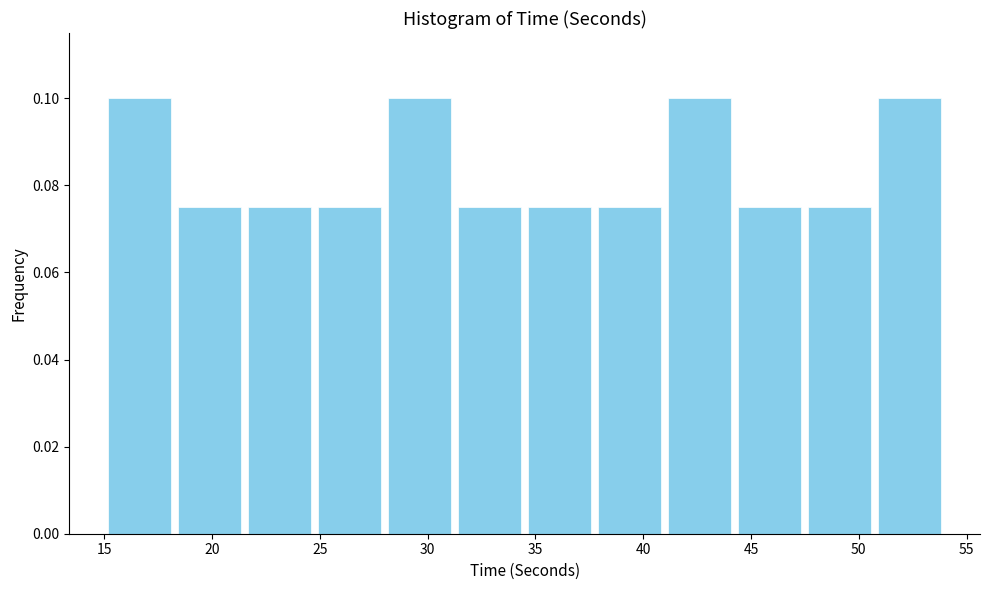

Reading left to right, list every bar in this chart as the range it spans on the x-axis followed by its height. Neither the bar edges nor the heights are printed on the chart, so give them approximately, as read against the axes.

15.00 to 18.25: 0.100
18.25 to 21.50: 0.076
21.50 to 24.75: 0.076
24.75 to 28.00: 0.076
28.00 to 31.25: 0.100
31.25 to 34.50: 0.076
34.50 to 37.75: 0.076
37.75 to 41.00: 0.076
41.00 to 44.25: 0.100
44.25 to 47.50: 0.076
47.50 to 50.75: 0.076
50.75 to 54.00: 0.100